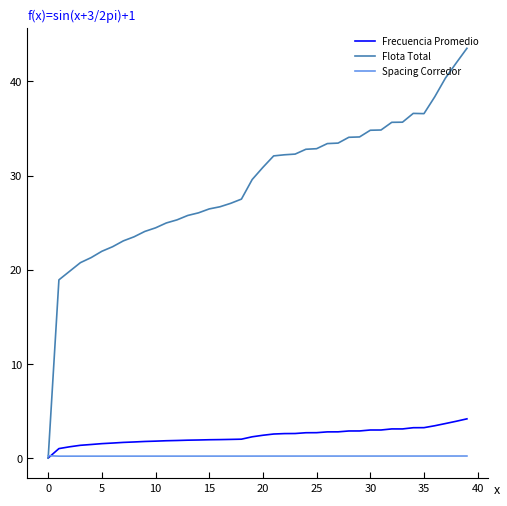

What is the maximum value shown in the chart?

43.5